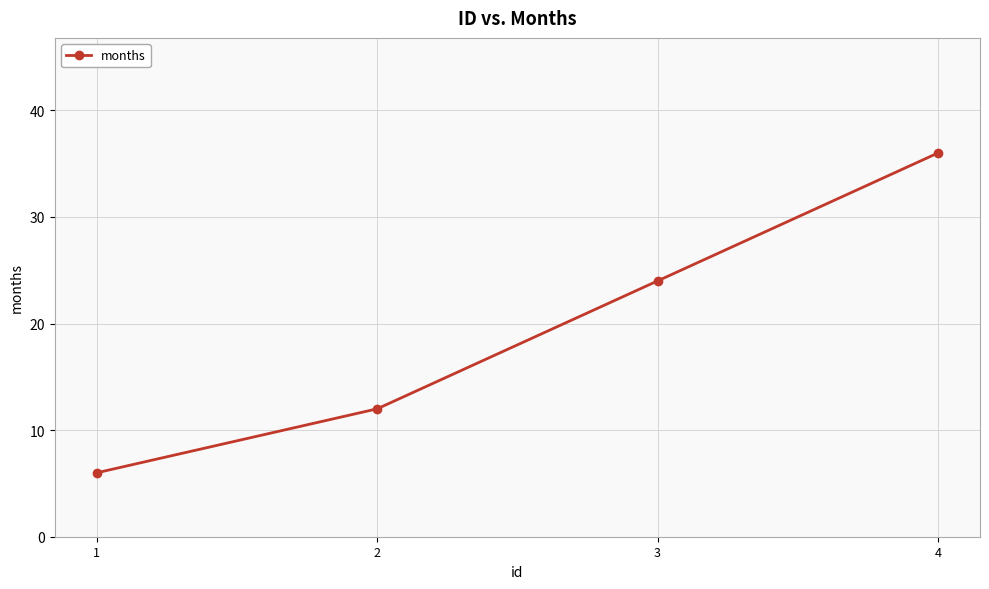

How many data points does each series have?

4